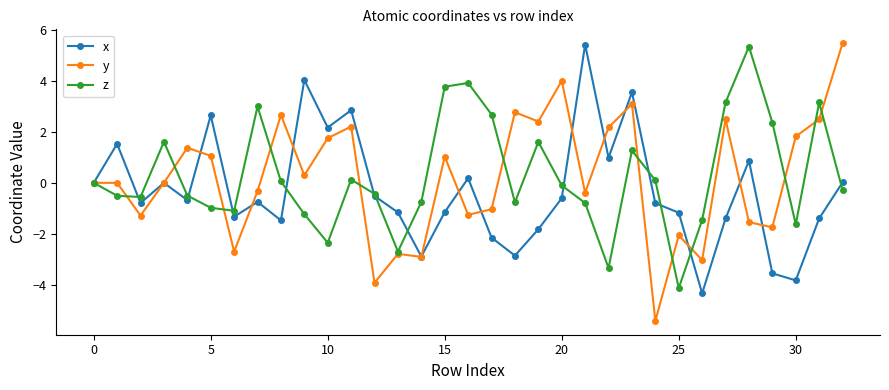

What is the highest value of the x series?

5.4